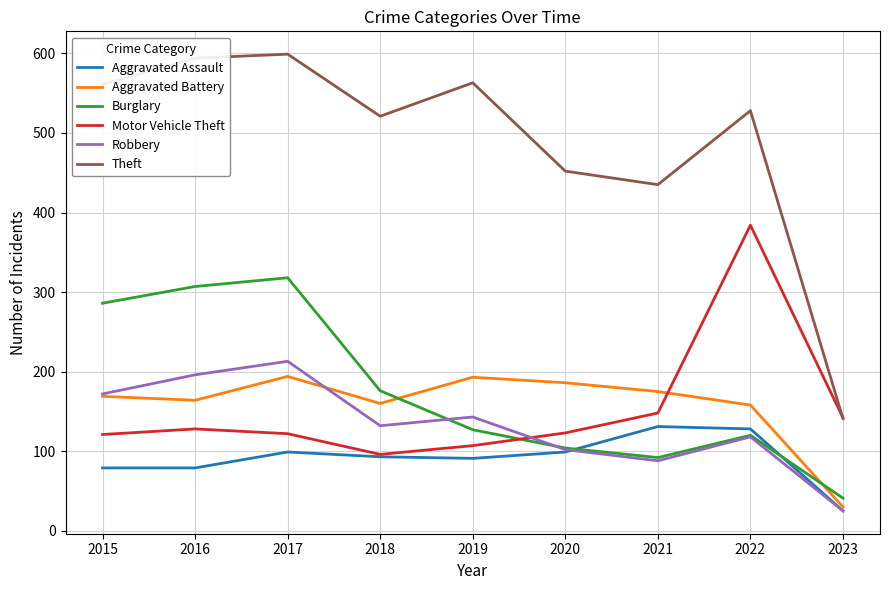

True or false: Theft and Robbery intersect in this chart.

False